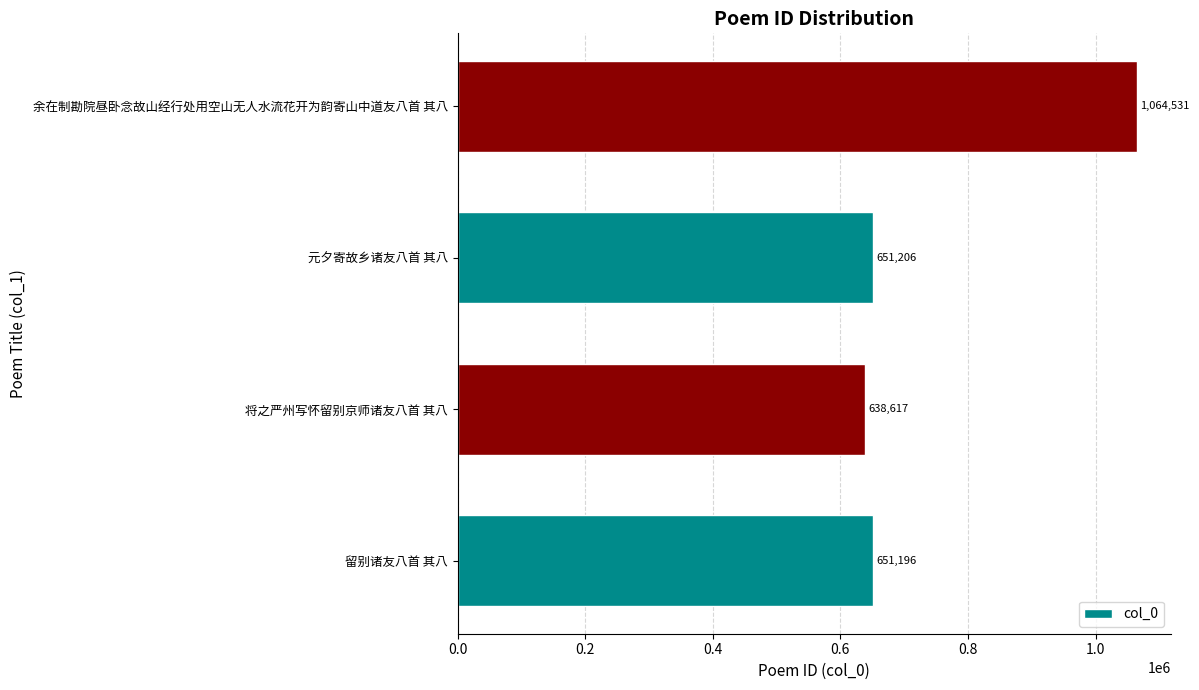

What is the change in value from 元夕寄故乡诸友八首 其八 to 余在制勘院昼卧念故山经行处用空山无人水流花开为韵寄山中道友八首 其八?

+413325